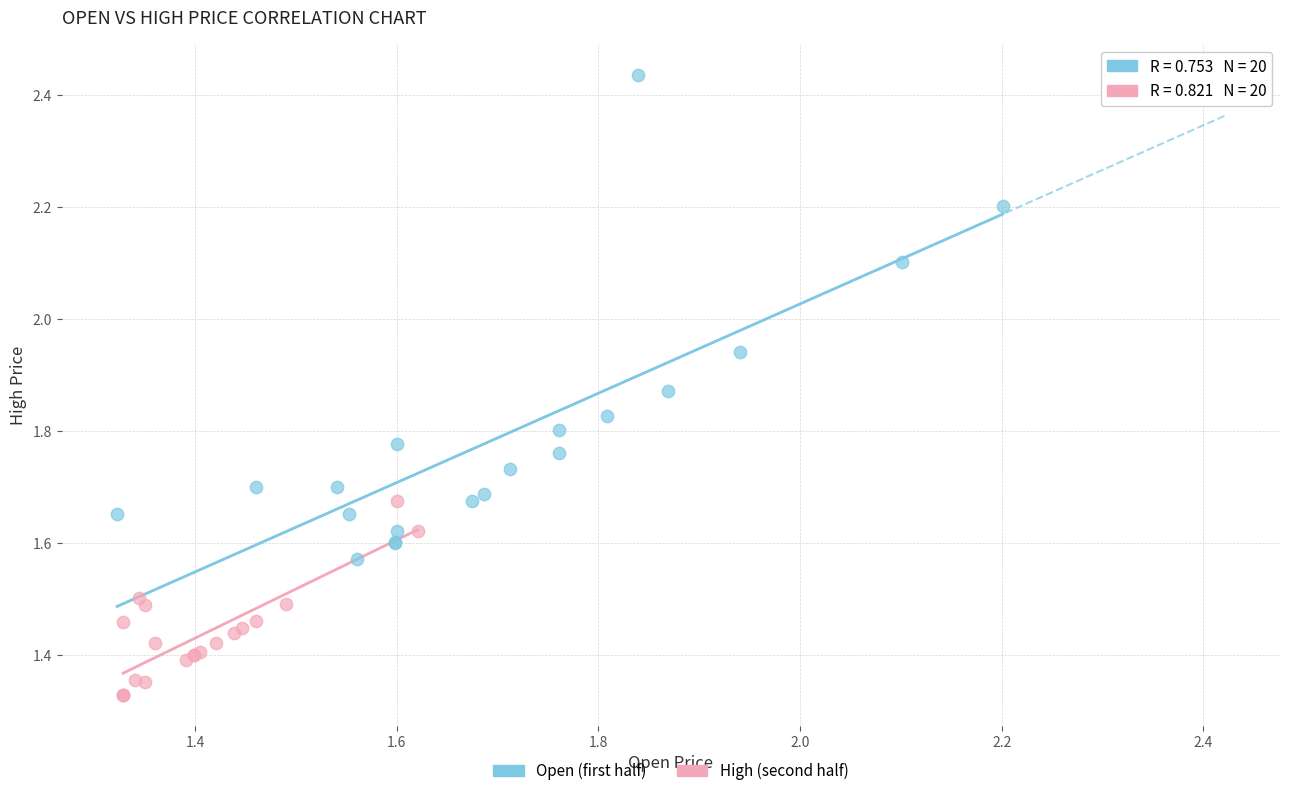

Which series has the largest Y range (max minus min)?

Open (first half)